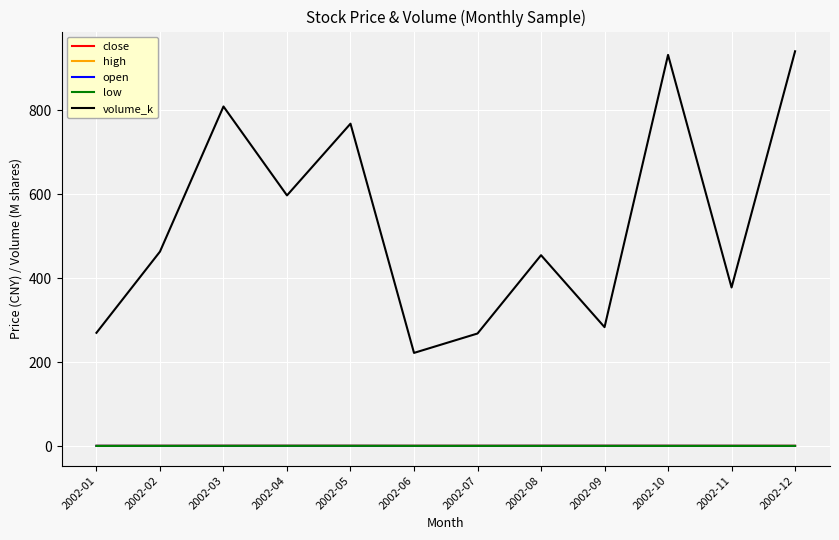

Which series changed the most between 2002-09 and 2002-12?

volume_k